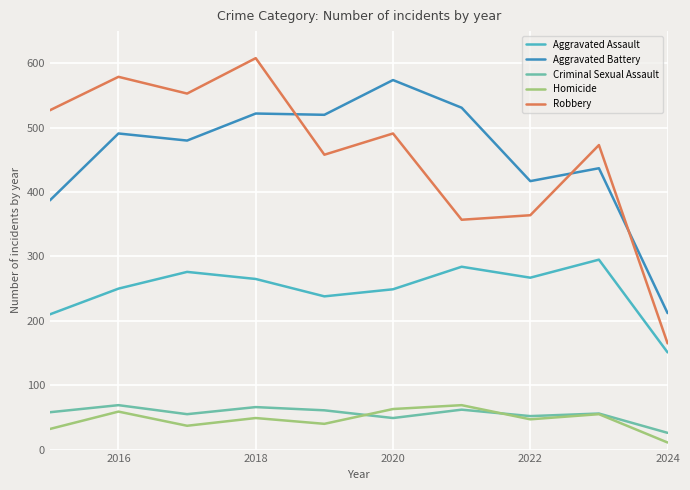

Which series has the largest range (max minus min)?

Robbery